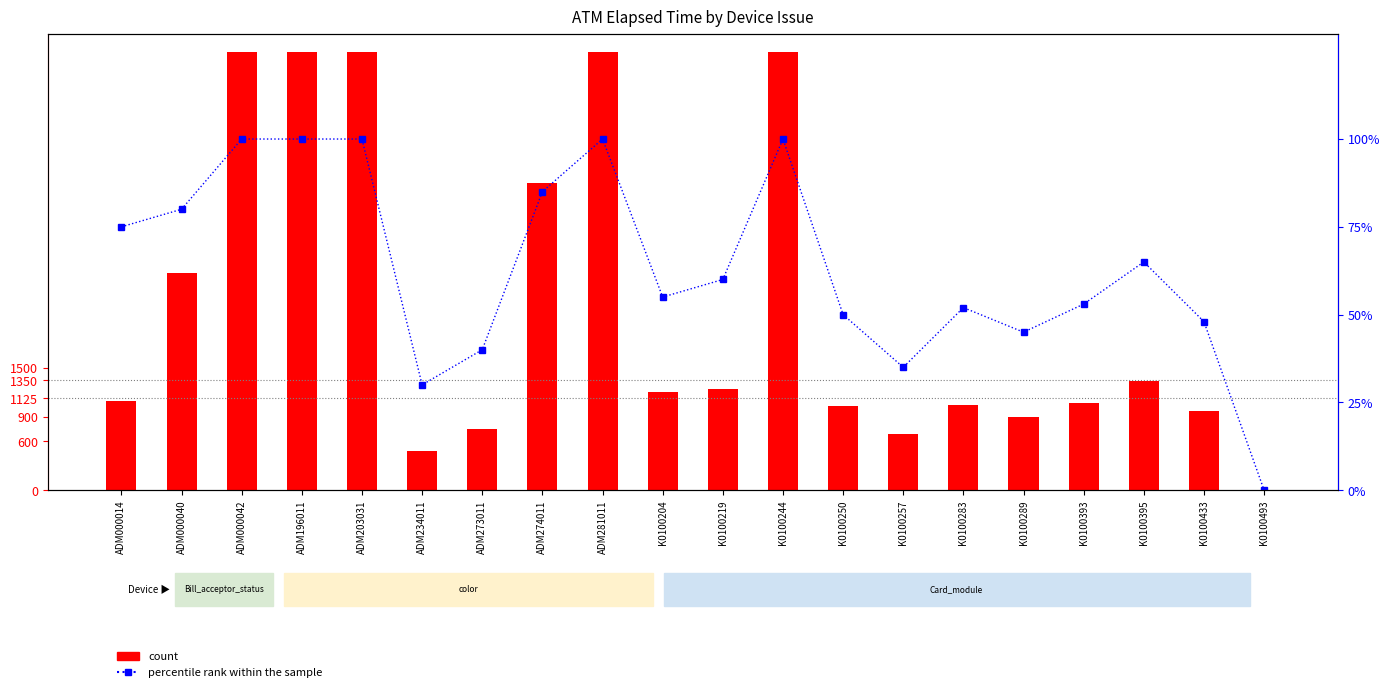

What is the sum of all count values?

45103